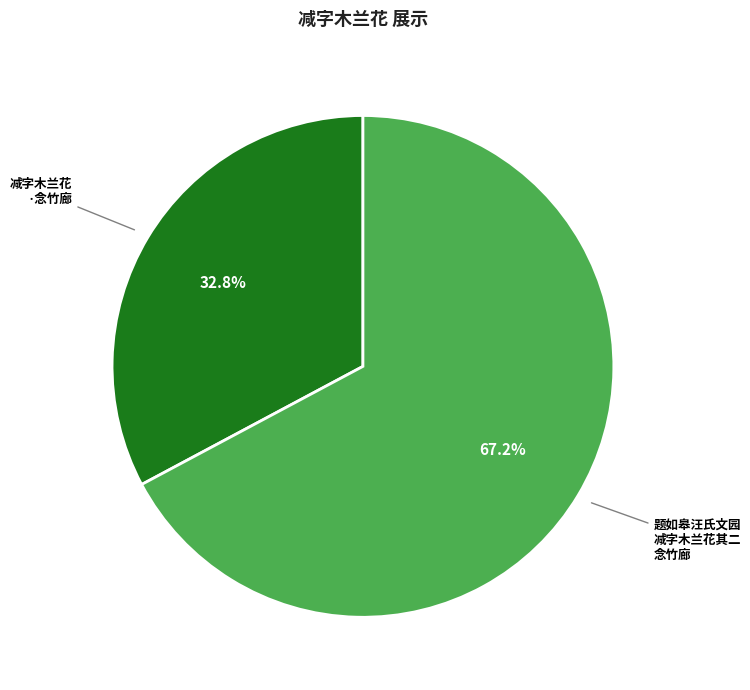

Does any single category account for the majority?

Yes